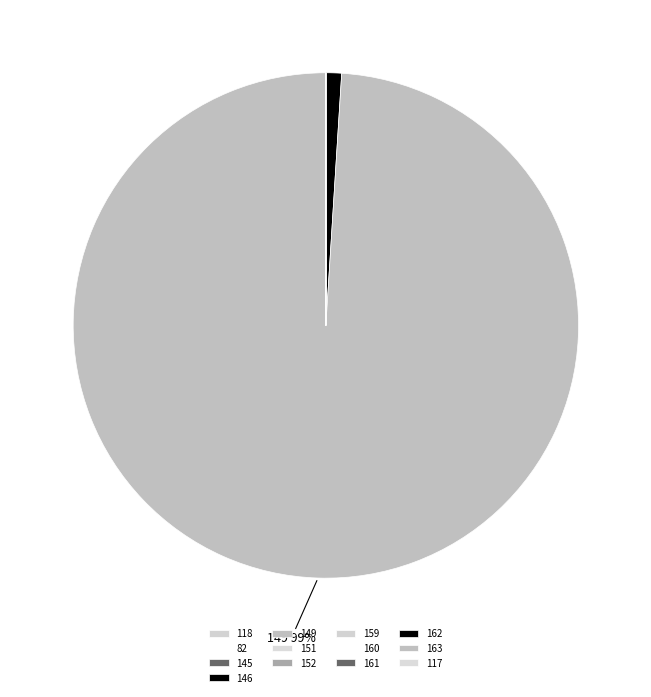

What is the ratio of the value at 162 to the value at 163?

0.1